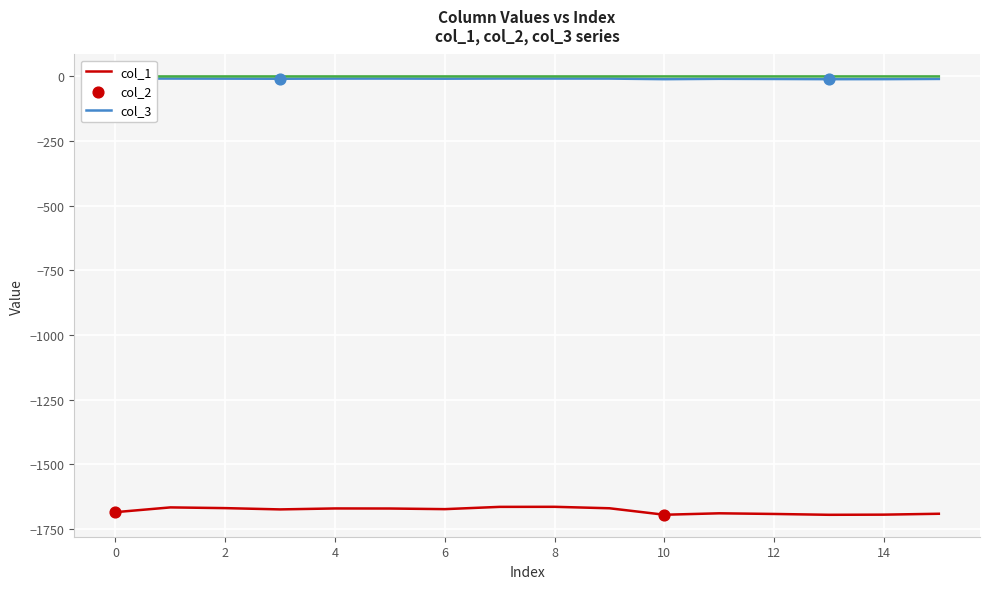

Is the value of col_3 at 12 greater than the value of col_2 at 8?

Yes